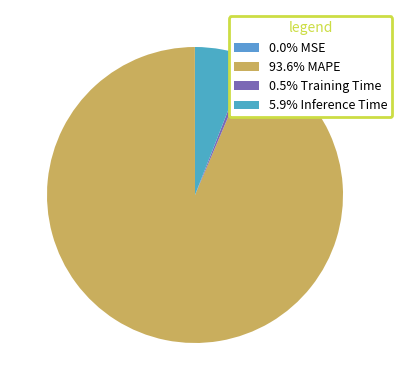

Which slice is the largest?

MAPE